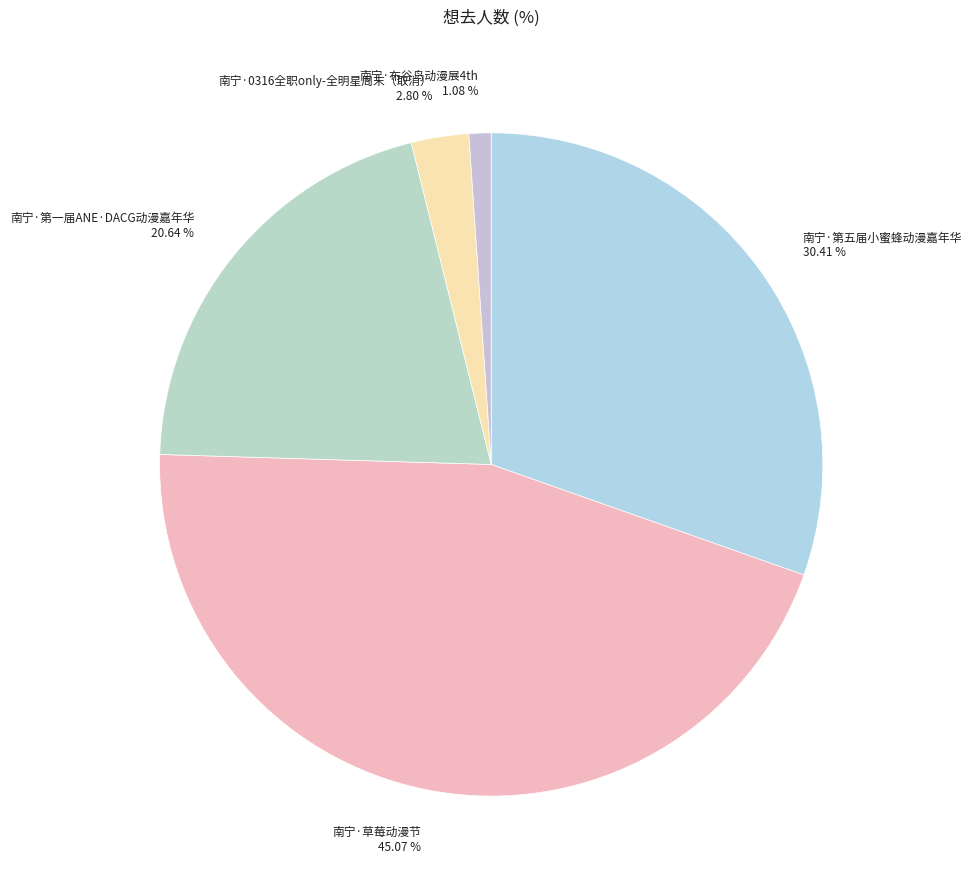

Is there a majority slice in this chart?

No